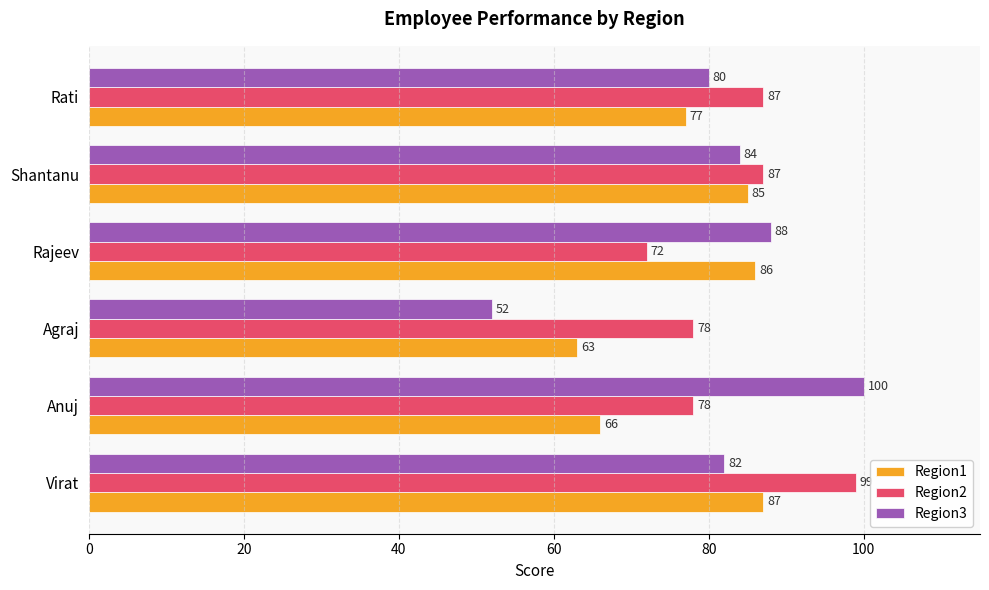

How many data points in Region2 are less than 87?

3